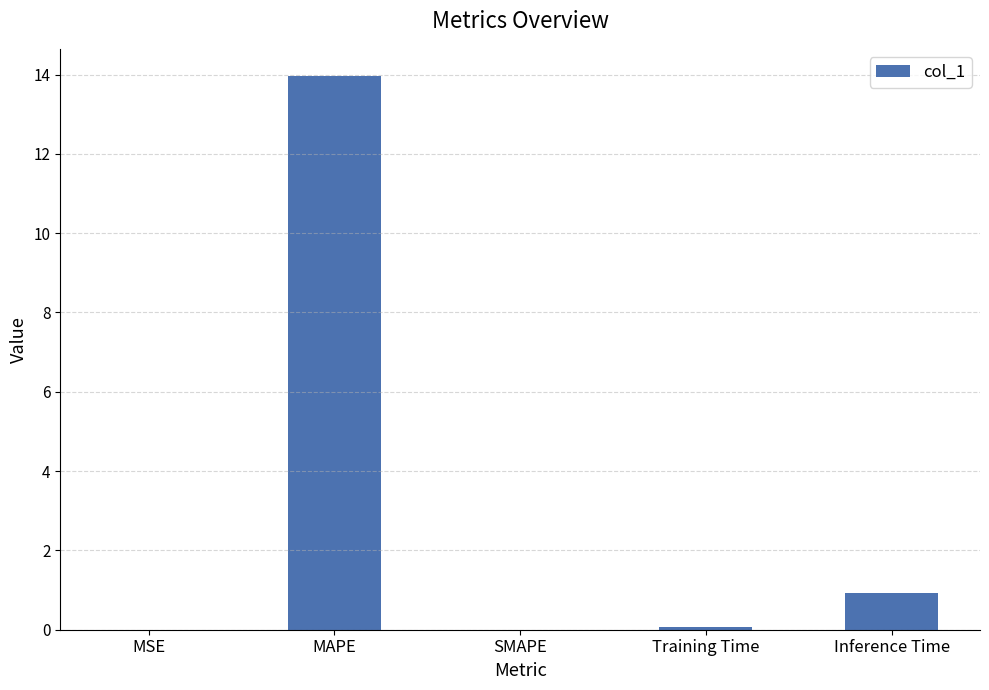

What is the maximum value shown in the chart?

14.0